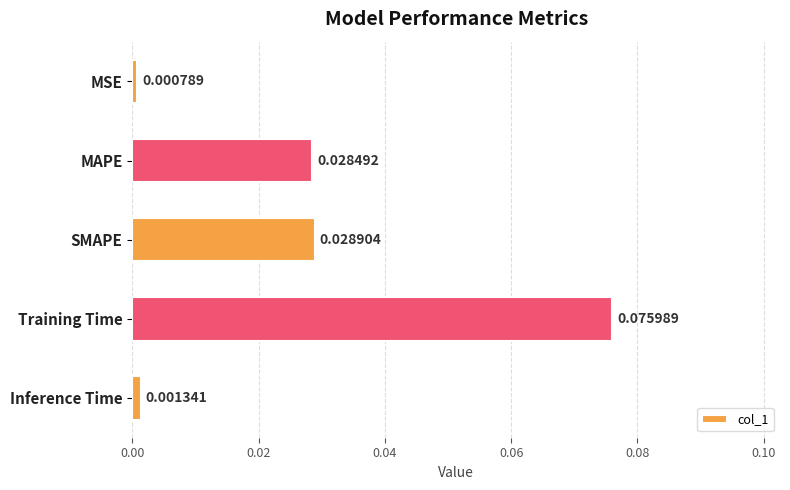

Between Training Time and MAPE, which is larger?

Training Time